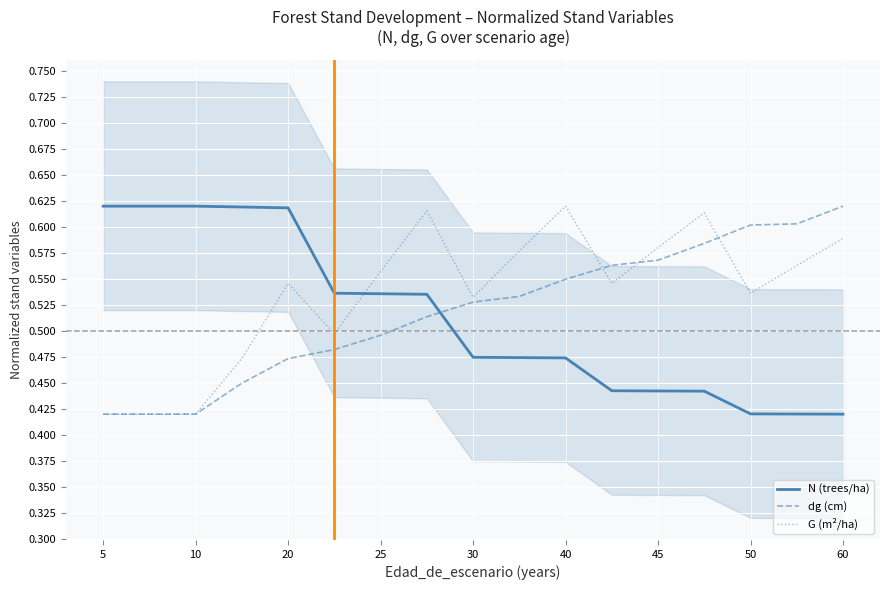

Which series ends up on top after the final intersection of N (trees/ha) and dg (cm)?

dg (cm)